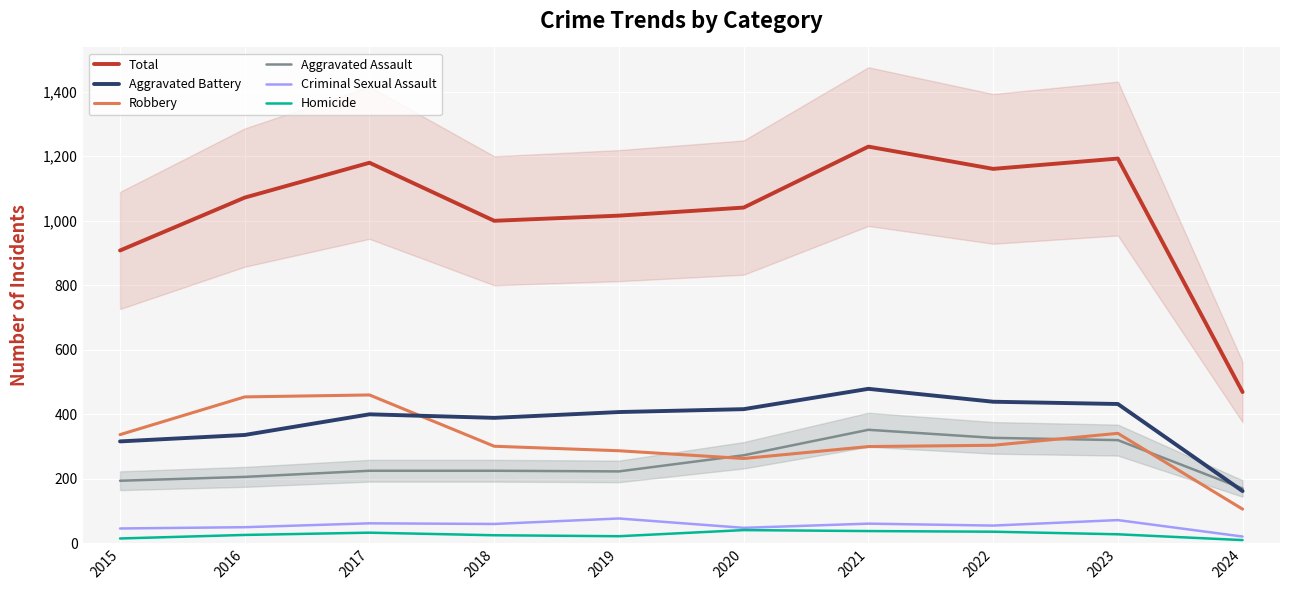

Reading left to right, extract all data points from this chart.

Total: 908	1072	1180	1000	1016	1041	1230	1161	1193	469
Aggravated Battery: 316	336	400	389	407	416	479	439	432	162
Robbery: 337	454	460	301	287	263	300	304	341	106
Aggravated Assault: 194	206	225	225	223	273	352	327	320	170
Criminal Sexual Assault: 46	50	62	60	77	48	61	55	72	21
Homicide: 15	26	33	25	22	41	38	36	28	10